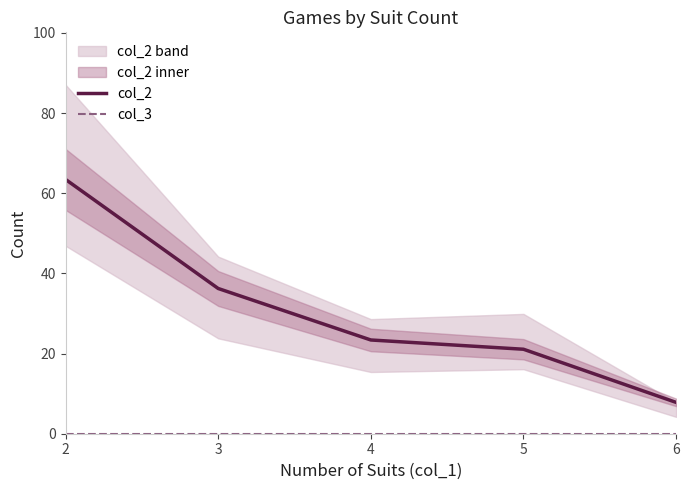

The col_2 series shows 89.9 at 2. True or false?

False